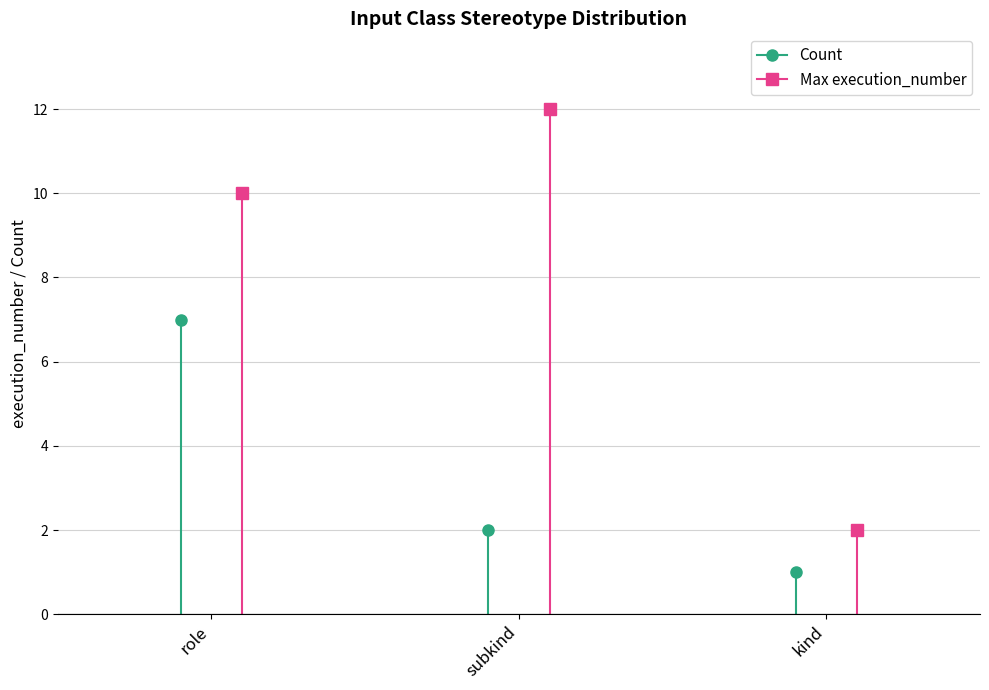

What are all the series names shown in the legend?

Count, Max execution_number